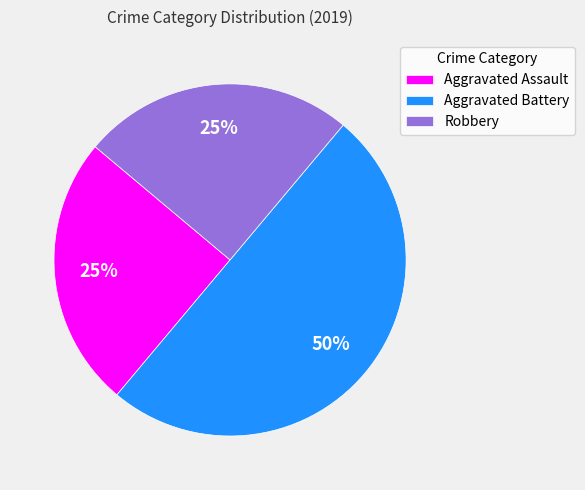

What percentage is the Aggravated Battery slice, to the nearest percent?

50%